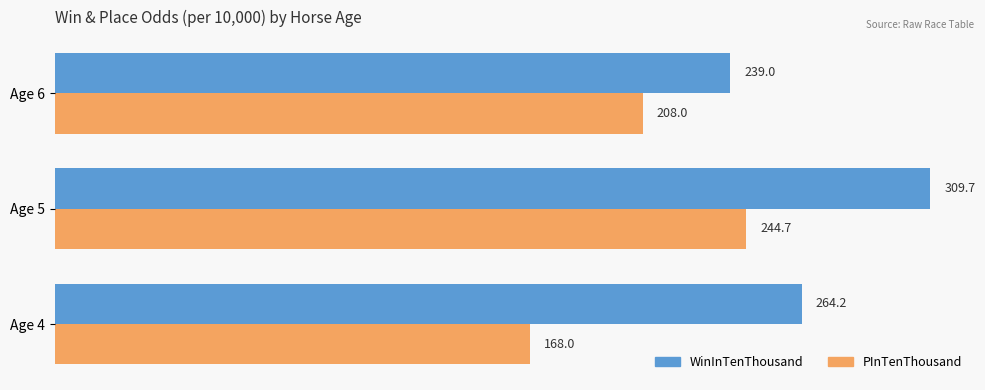

What is the highest value of the WinInTenThousand series?

309.7